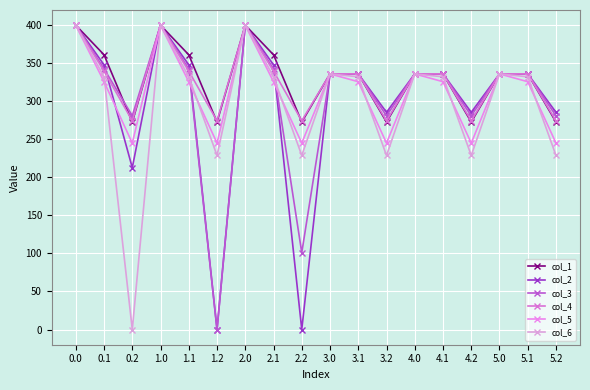

Reading left to right, transcribe all the data shown in this chart.

col_1: 0.0=400.0	0.1=361.1	0.2=272.7	1.0=400.0	1.1=361.1	1.2=272.7	2.0=400.0	2.1=361.1	2.2=272.7	3.0=336.0	3.1=336.0	3.2=272.7	4.0=336.0	4.1=336.0	4.2=272.7	5.0=336.0	5.1=336.0	5.2=272.7
col_2: 0.0=400.0	0.1=347.9	0.2=212.7	1.0=400.0	1.1=347.9	1.2=0.0	2.0=400.0	2.1=347.9	2.2=0.0	3.0=336.0	3.1=336.0	3.2=285.5	4.0=336.0	4.1=336.0	4.2=285.5	5.0=336.0	5.1=336.0	5.2=285.5
col_3: 0.0=400.0	0.1=342.7	0.2=281.0	1.0=400.0	1.1=342.7	1.2=0.0	2.0=400.0	2.1=342.7	2.2=101.0	3.0=336.0	3.1=336.0	3.2=281.0	4.0=336.0	4.1=336.0	4.2=281.0	5.0=336.0	5.1=336.0	5.2=281.0
col_4: 0.0=400.0	0.1=339.6	0.2=274.4	1.0=400.0	1.1=339.6	1.2=274.4	2.0=400.0	2.1=339.6	2.2=274.4	3.0=336.0	3.1=336.0	3.2=274.4	4.0=336.0	4.1=336.0	4.2=274.4	5.0=336.0	5.1=336.0	5.2=274.4
col_5: 0.0=400.0	0.1=325.7	0.2=245.0	1.0=400.0	1.1=325.7	1.2=245.0	2.0=400.0	2.1=325.7	2.2=245.0	3.0=336.0	3.1=325.7	3.2=245.0	4.0=336.0	4.1=325.7	4.2=245.0	5.0=336.0	5.1=325.7	5.2=245.0
col_6: 0.0=400.0	0.1=332.2	0.2=0.0	1.0=400.0	1.1=332.2	1.2=228.8	2.0=400.0	2.1=332.2	2.2=228.8	3.0=336.0	3.1=332.2	3.2=228.8	4.0=336.0	4.1=332.2	4.2=228.8	5.0=336.0	5.1=332.2	5.2=228.8